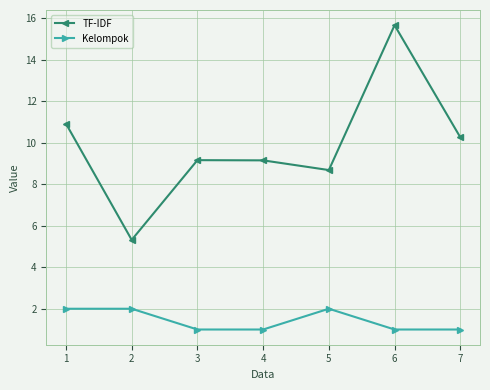

How many distinct data groups are displayed?

2